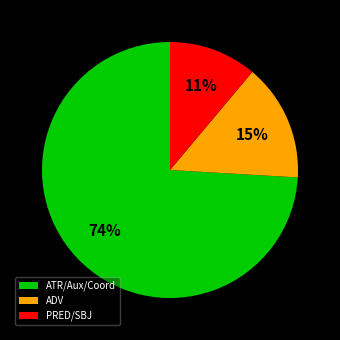

Which has a higher value, ADV or ATR/Aux/Coord?

ATR/Aux/Coord